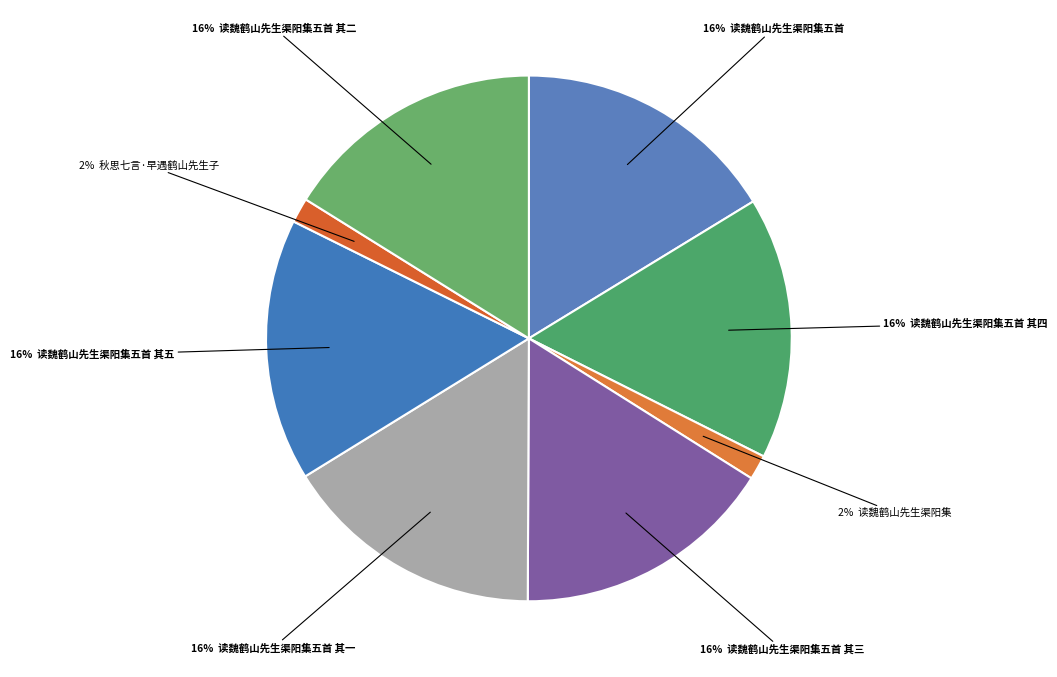

Count the number of slices in the pie.

8